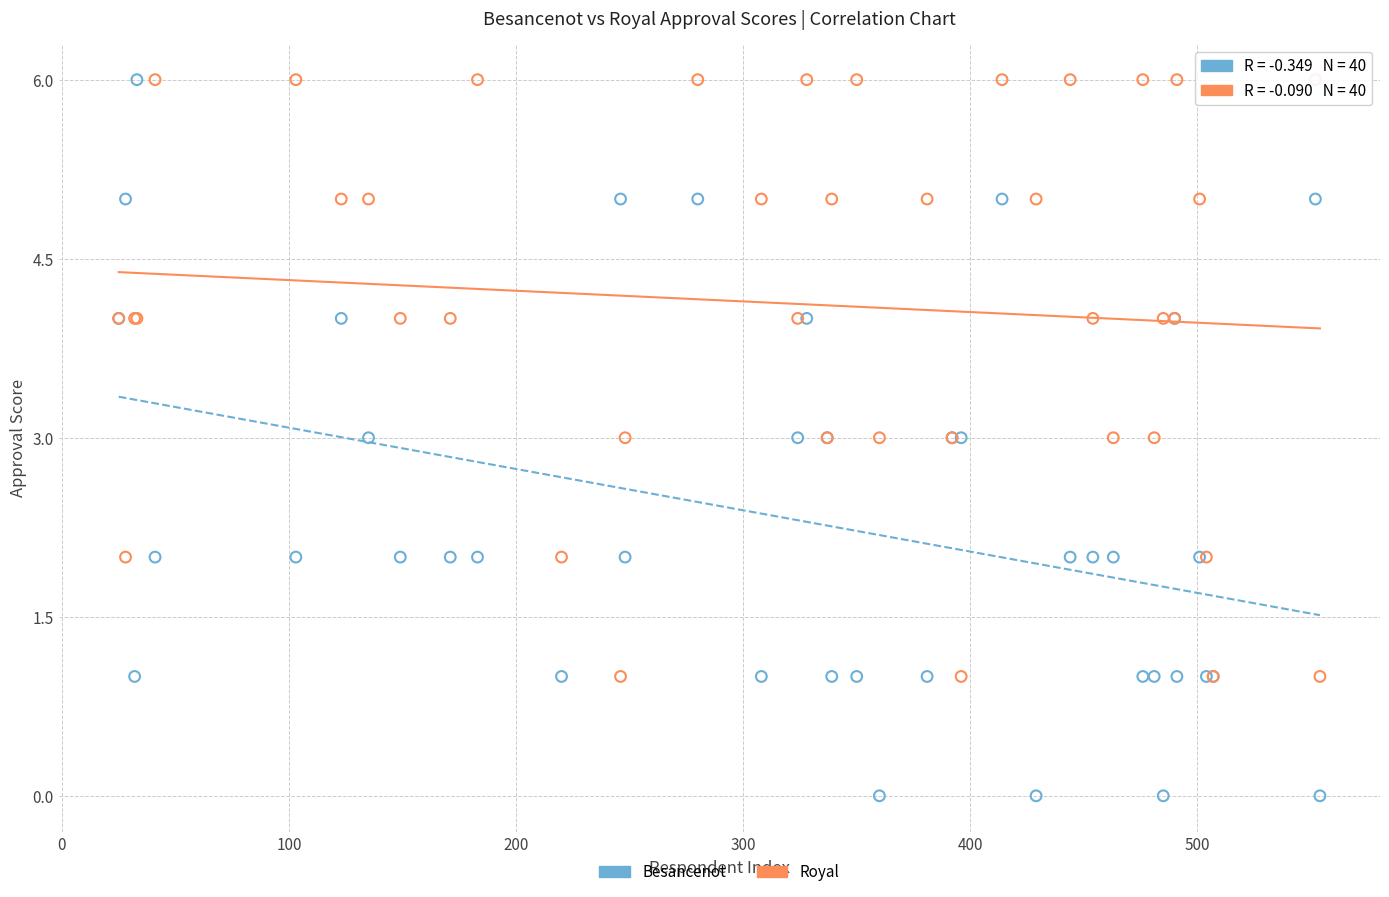

What are all the series names shown in the legend?

Besancenot, Royal